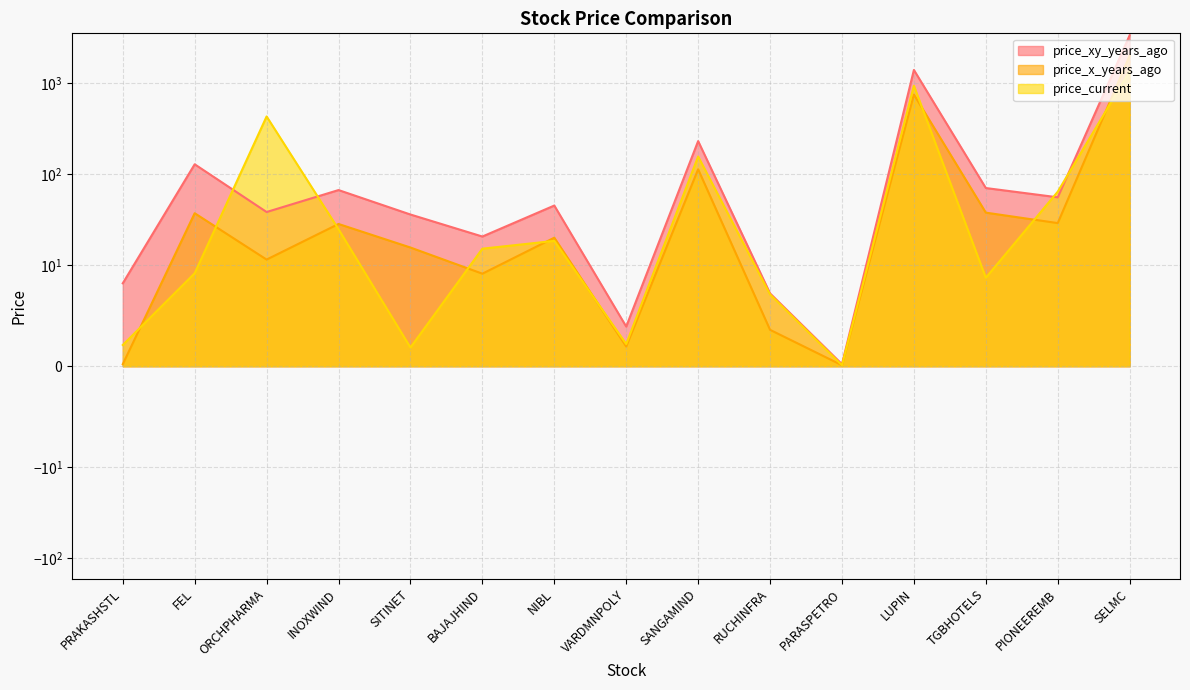

What are all the series names shown in the legend?

price_xy_years_ago, price_x_years_ago, price_current